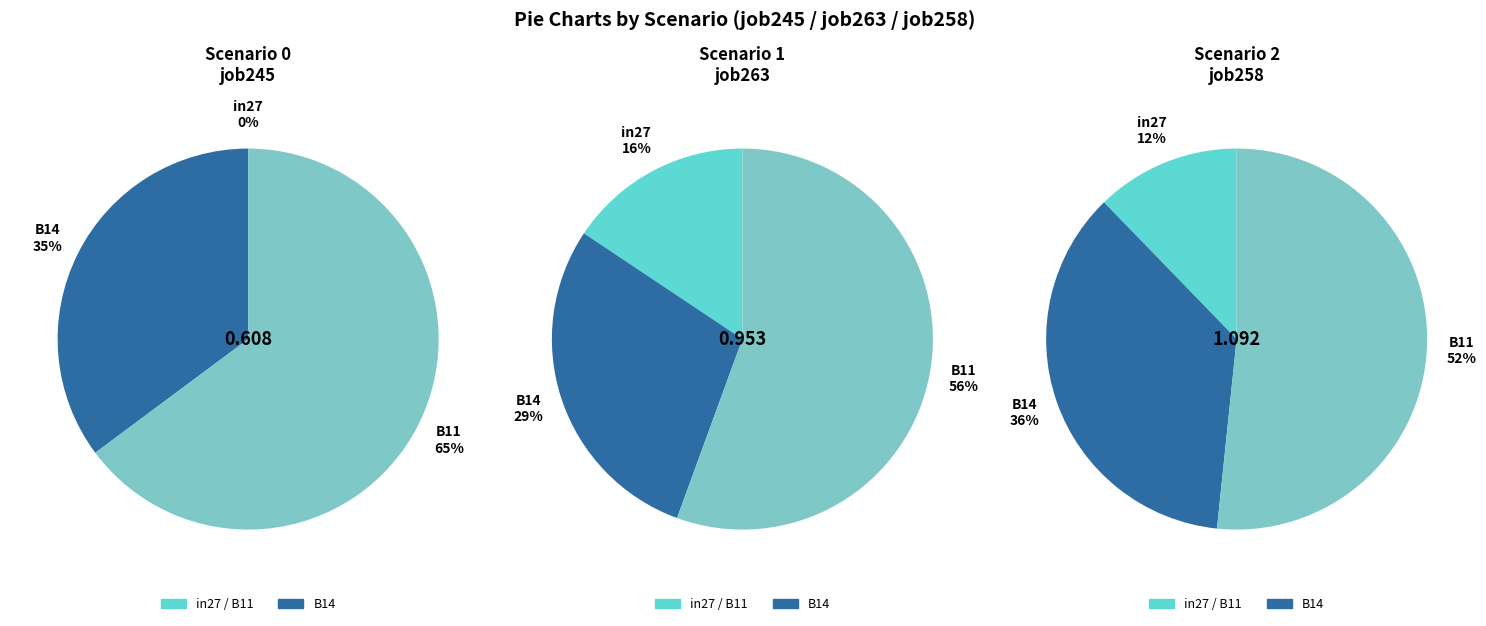

What is the majority slice?

B11